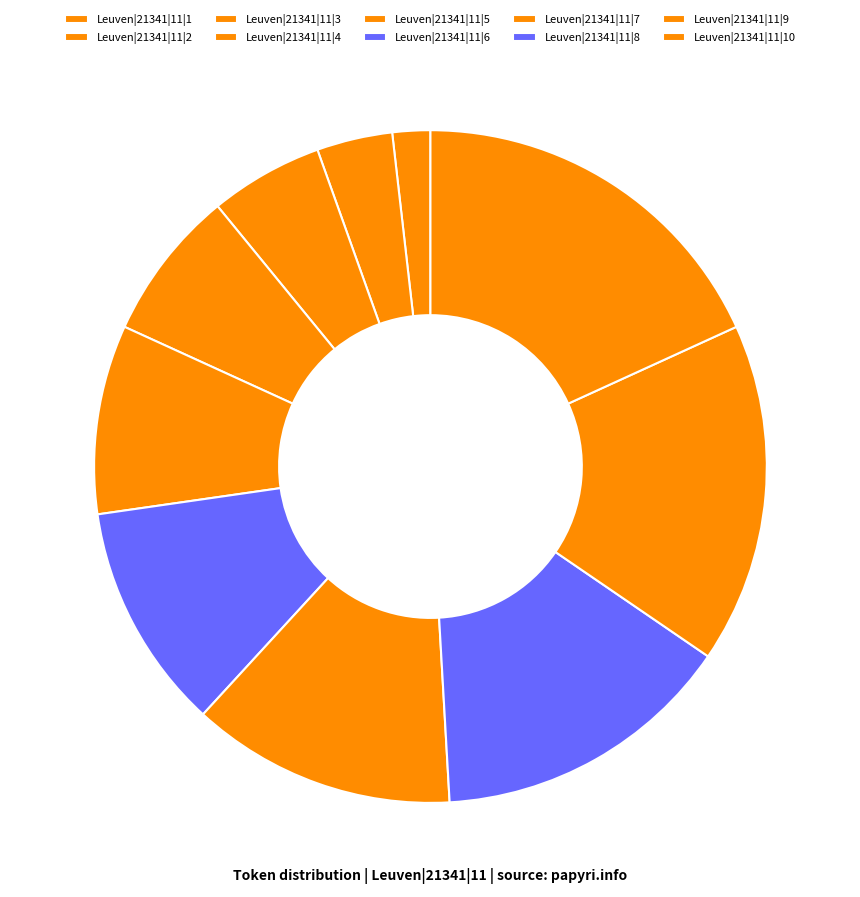

Does Leuven|21341|11|9 represent more than half of the total?

No